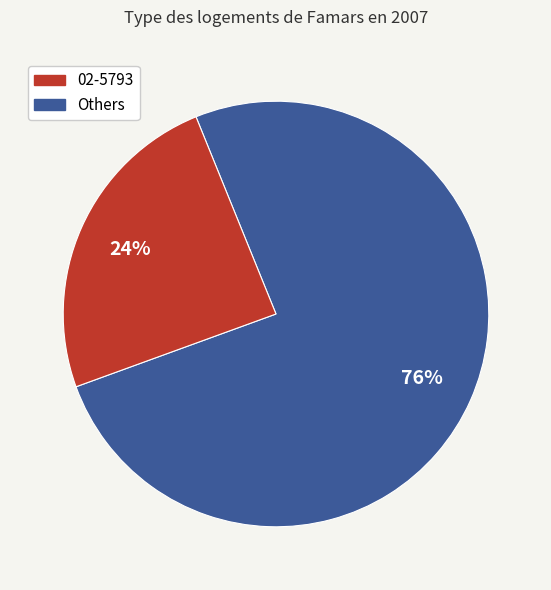

To the nearest percent, what is the average slice percentage?

50%